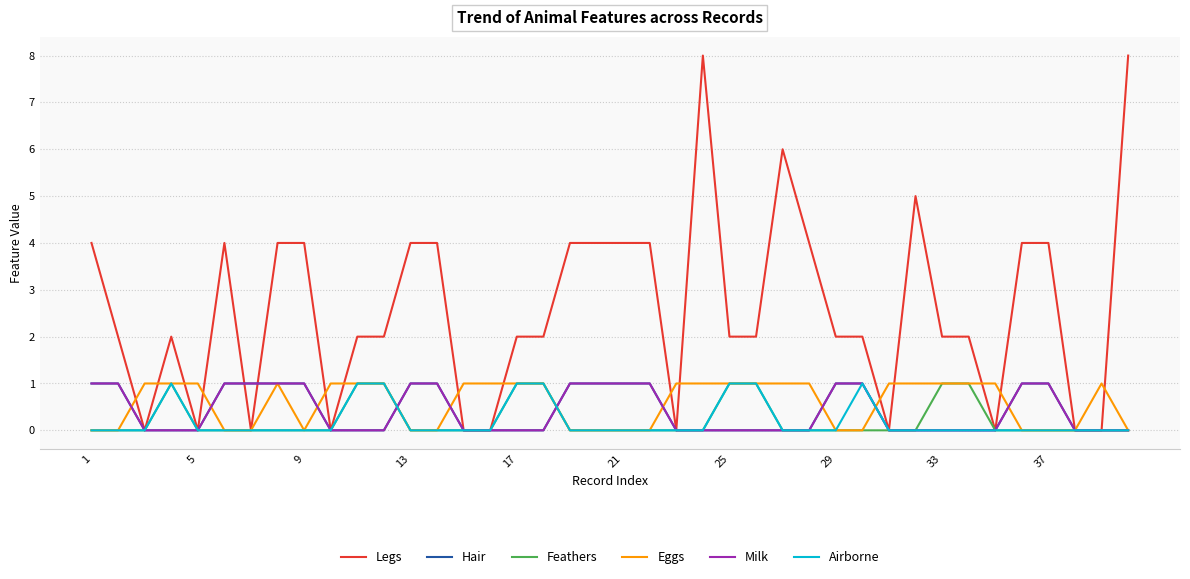

Is this an area chart (filled region under the line)?

No